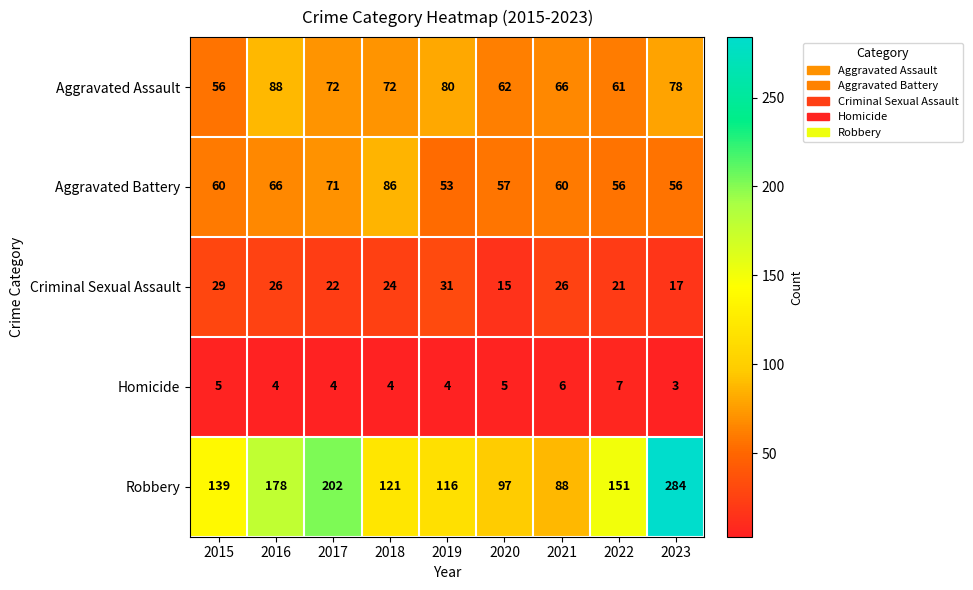

Is it true that Aggravated Assault equals 78 at 2023?

True